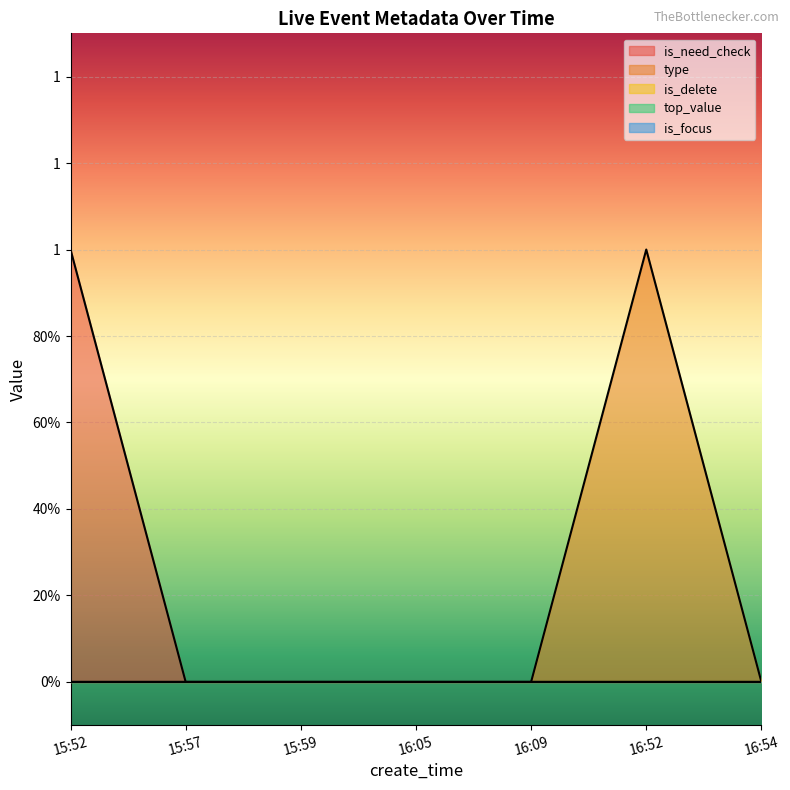

Reading left to right, transcribe all the data shown in this chart.

is_need_check: 15:52=1	15:57=0	15:59=0	16:05=0	16:09=0	16:52=0	16:54=0
type: 15:52=0	15:57=0	15:59=0	16:05=0	16:09=0	16:52=1	16:54=0
is_delete: 15:52=0	15:57=0	15:59=0	16:05=0	16:09=0	16:52=0	16:54=0
top_value: 15:52=0	15:57=0	15:59=0	16:05=0	16:09=0	16:52=0	16:54=0
is_focus: 15:52=0	15:57=0	15:59=0	16:05=0	16:09=0	16:52=0	16:54=0